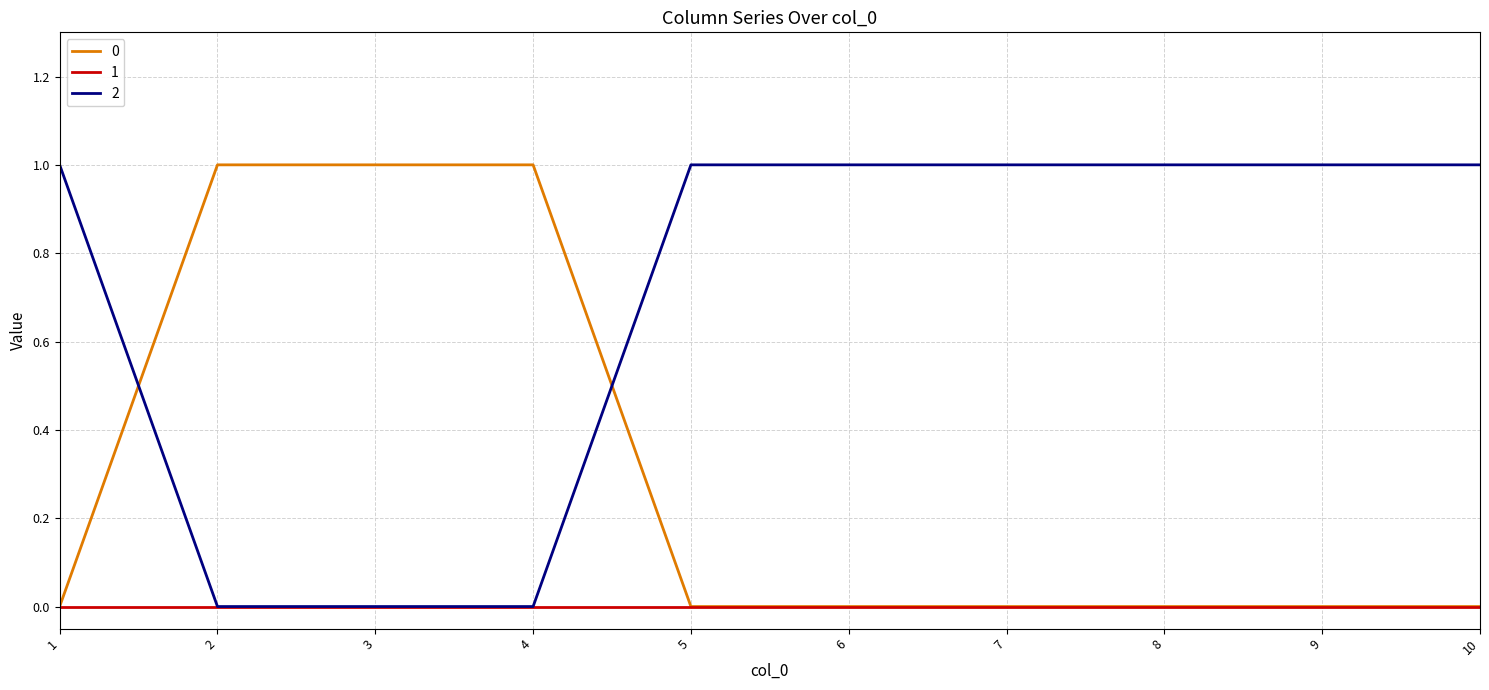

True or false: 2 and 0 cross at least once.

True